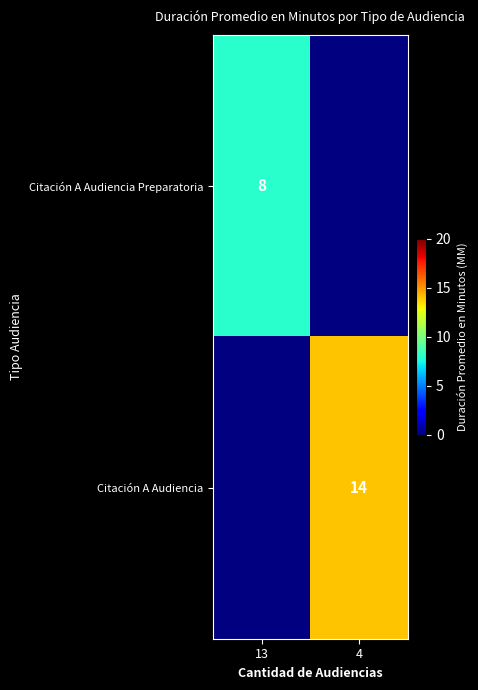

Is it true that Citación A Audiencia equals 14 at 4?

True